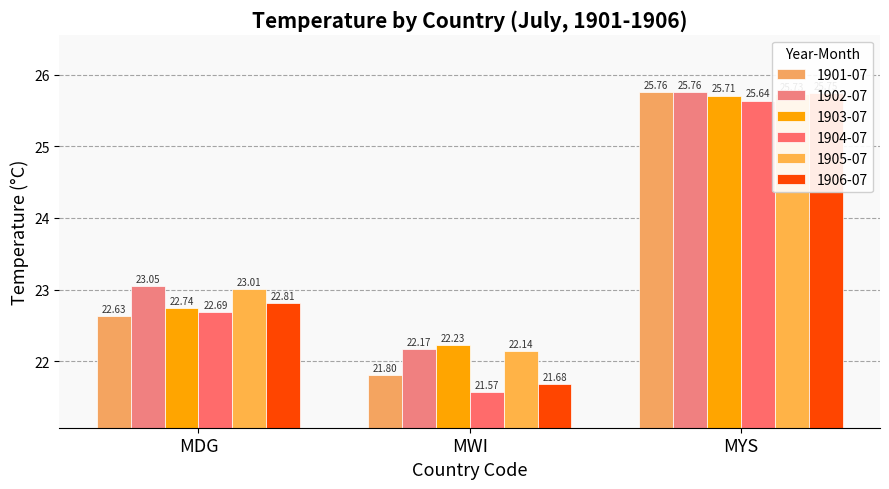

Reading left to right, transcribe all the data shown in this chart.

1901-07: MDG=22.6	MWI=21.8	MYS=25.8
1902-07: MDG=23.1	MWI=22.2	MYS=25.8
1903-07: MDG=22.7	MWI=22.2	MYS=25.7
1904-07: MDG=22.7	MWI=21.6	MYS=25.6
1905-07: MDG=23.0	MWI=22.1	MYS=25.7
1906-07: MDG=22.8	MWI=21.7	MYS=25.8